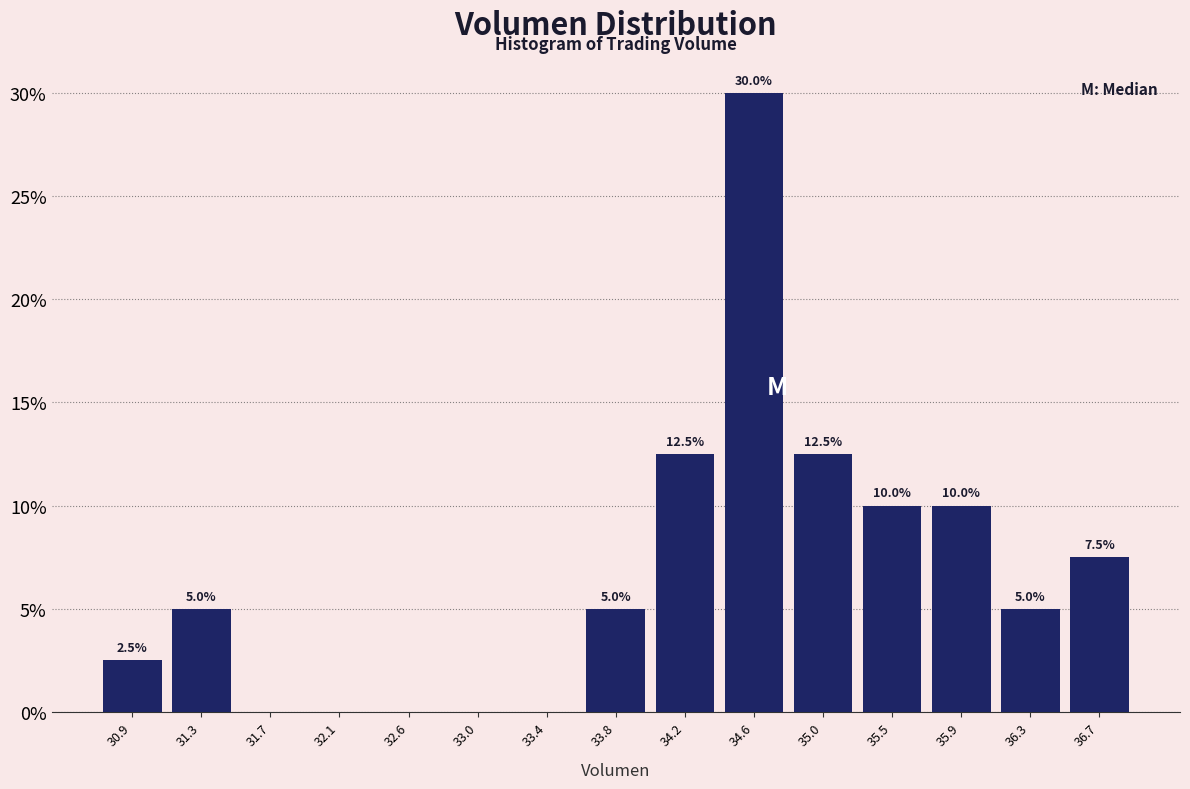

Over which range of the x-axis is the bar tallest?

34.40 to 34.85